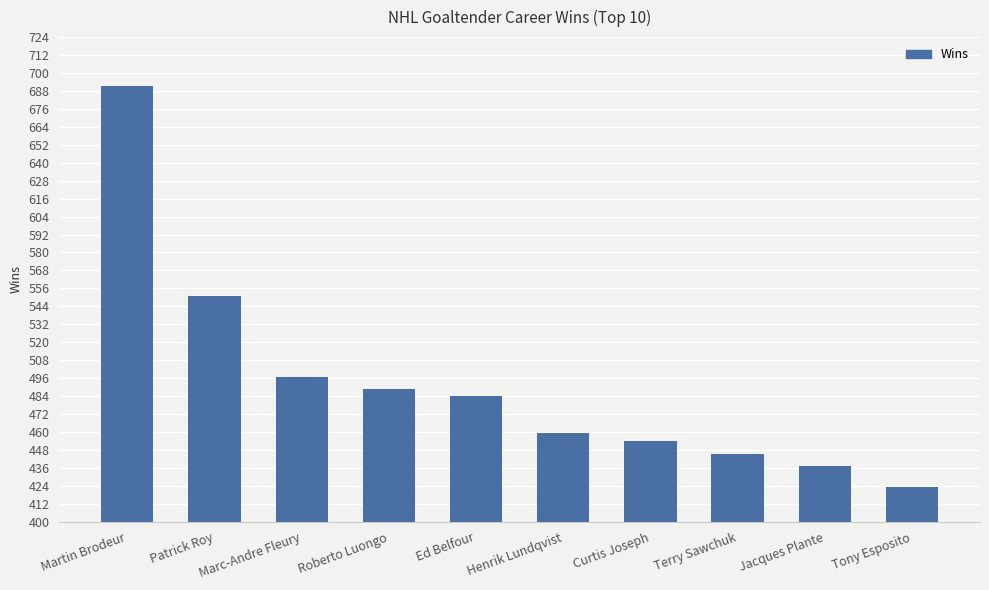

What is the greatest value displayed?

691